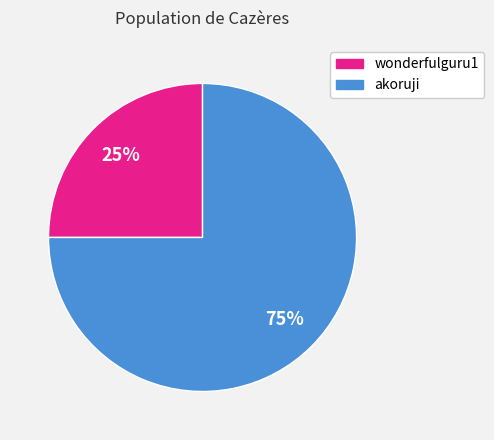

How many slices are in this pie chart?

2